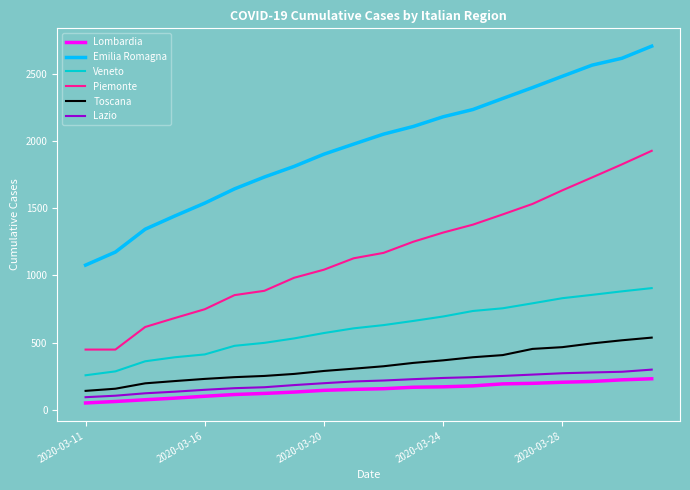

Which series has the largest total across all categories?

Emilia Romagna